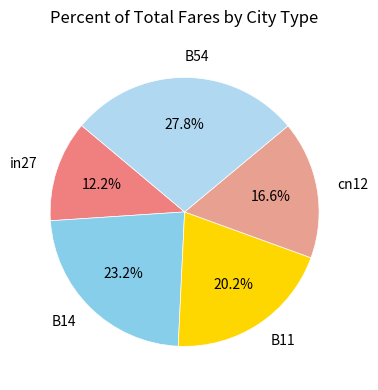

How many segments does this pie chart have?

5